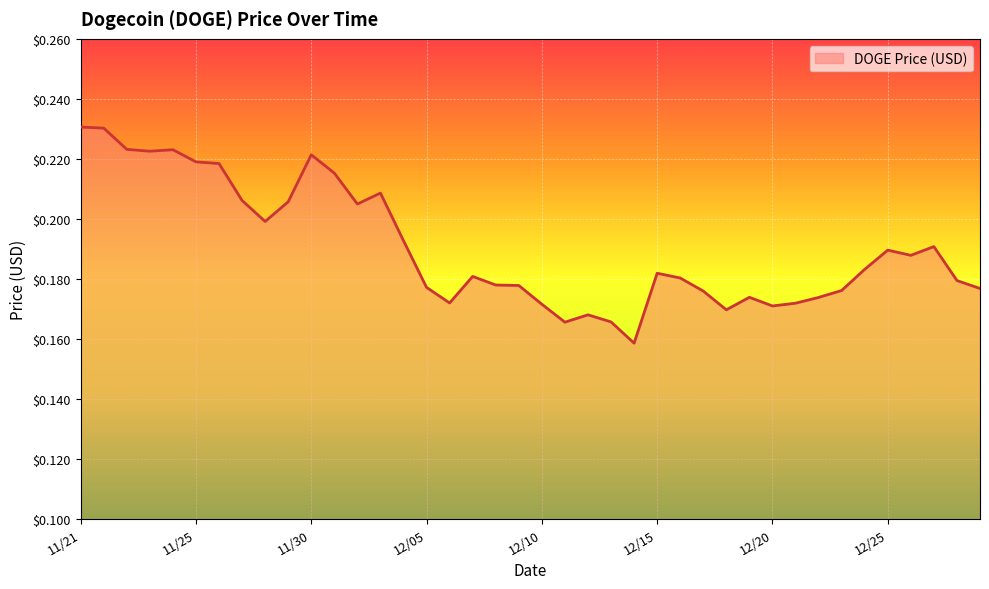

Reading right to left, what are all the values shown in this chart?

0.2	0.2	0.2	0.2	0.2	0.2	0.2	0.2	0.2	0.2	0.2	0.2	0.2	0.2	0.2	0.2	0.2	0.2	0.2	0.2	0.2	0.2	0.2	0.2	0.2	0.2	0.2	0.2	0.2	0.2	0.2	0.2	0.2	0.2	0.2	0.2	0.2	0.2	0.2	0.2